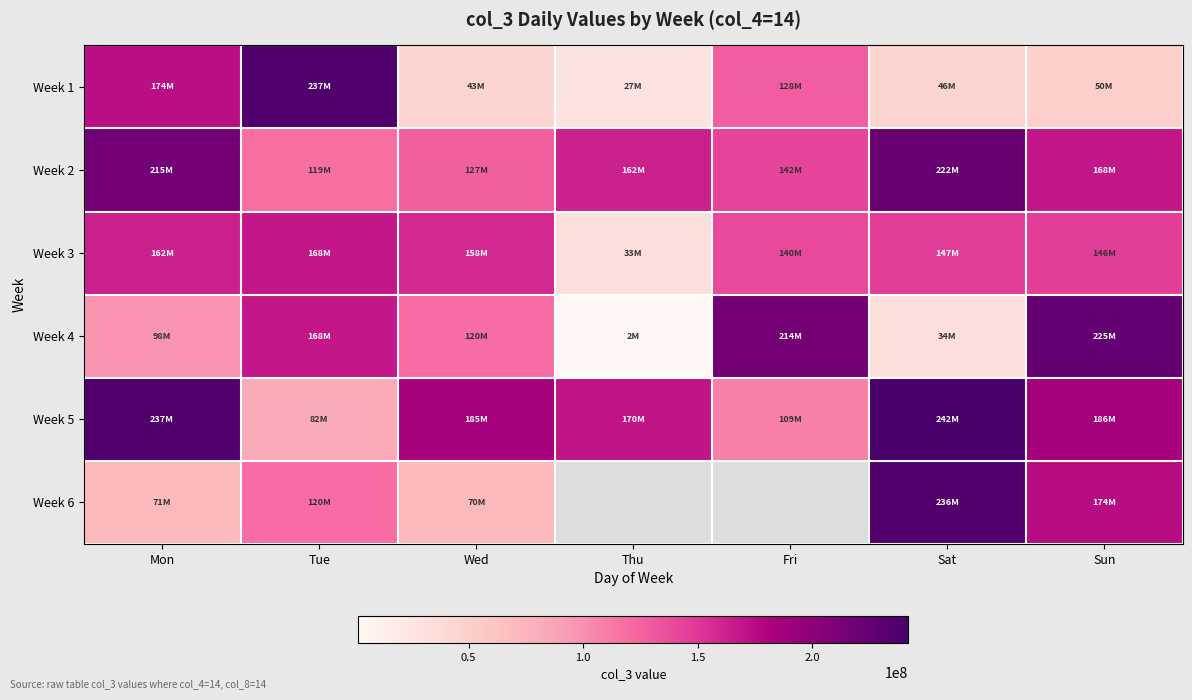

What is the greatest value displayed?

241848712.0